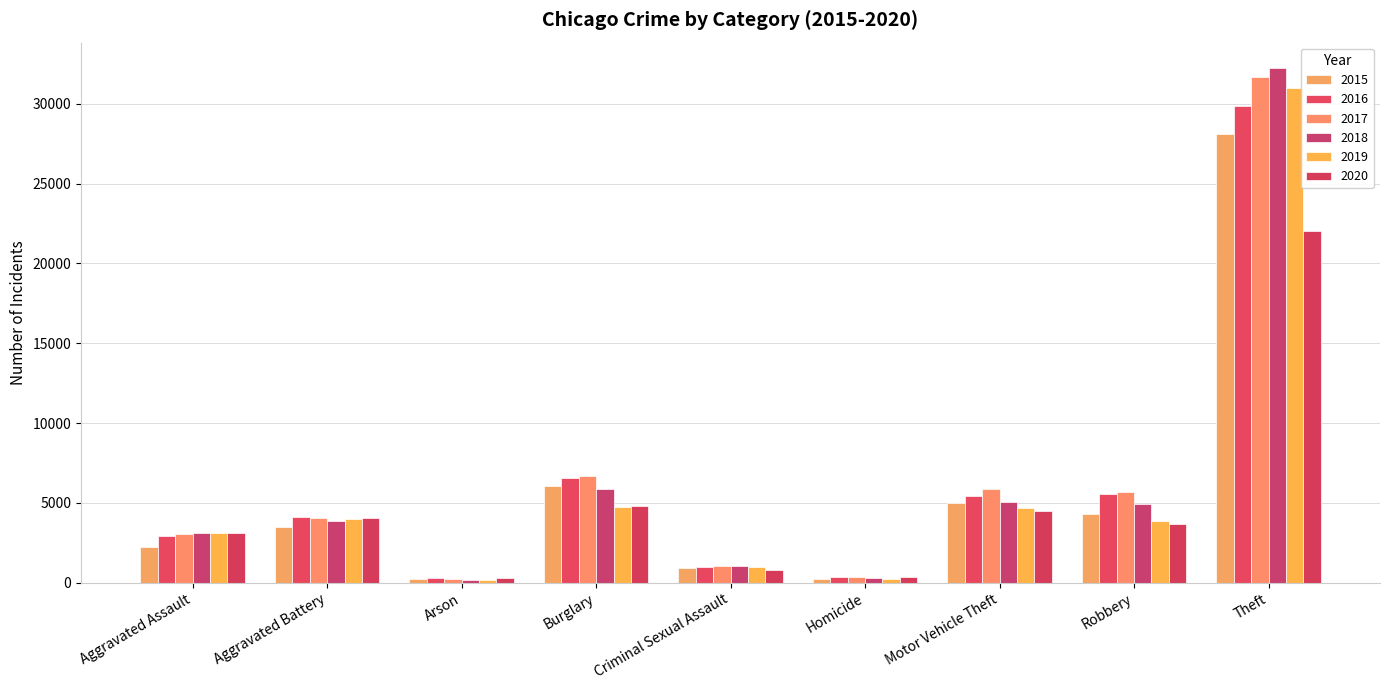

How many series are shown in this chart?

6